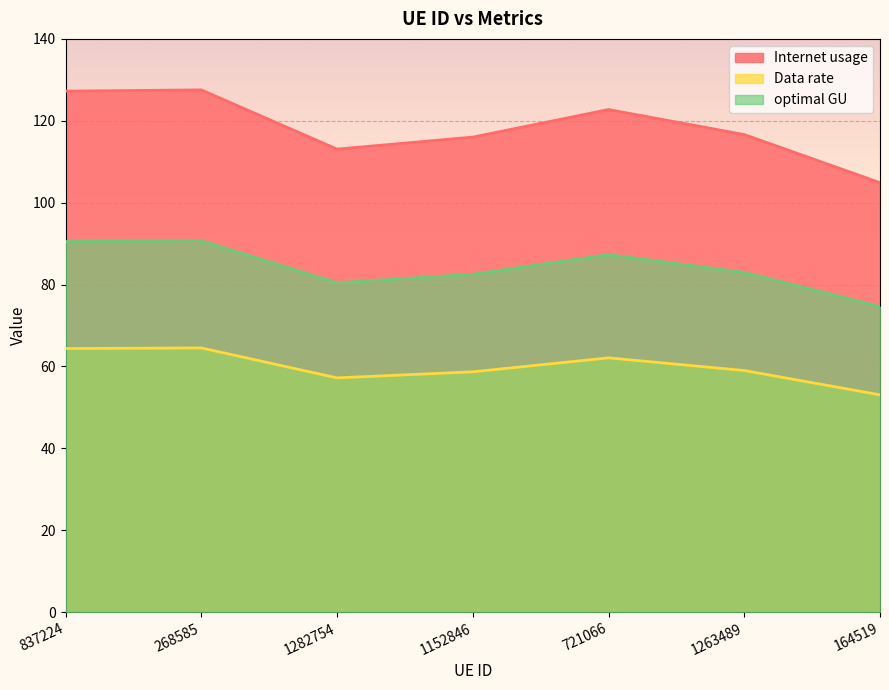

Where does the Data rate series first go above 59?

837224